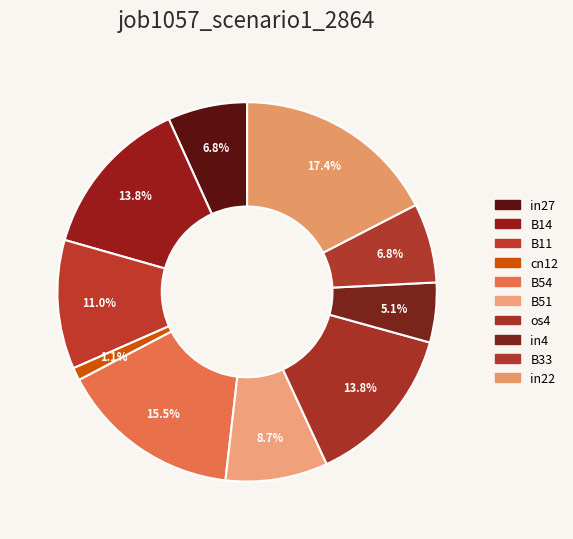

How many segments does this pie chart have?

10